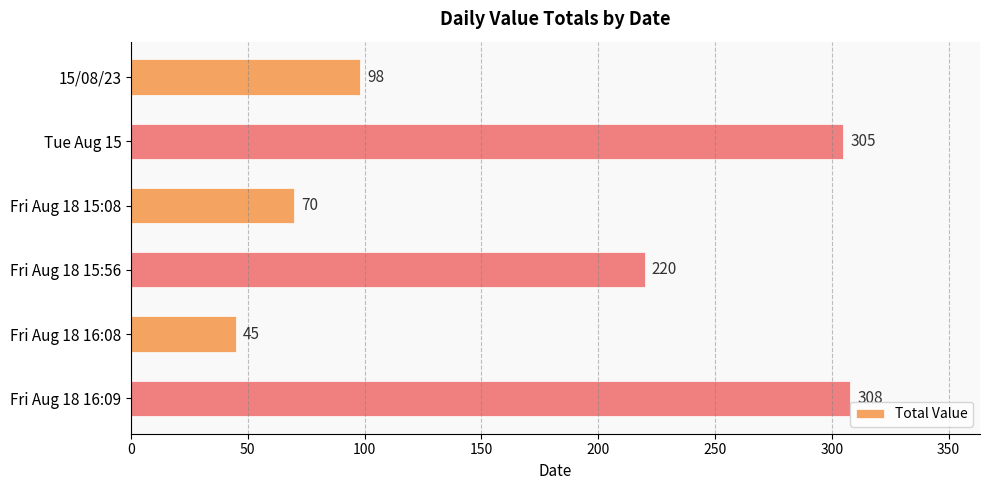

List the labels in order of value, largest first.

Fri Aug 18 16:09, Tue Aug 15, Fri Aug 18 15:56, 15/08/23, Fri Aug 18 15:08, Fri Aug 18 16:08